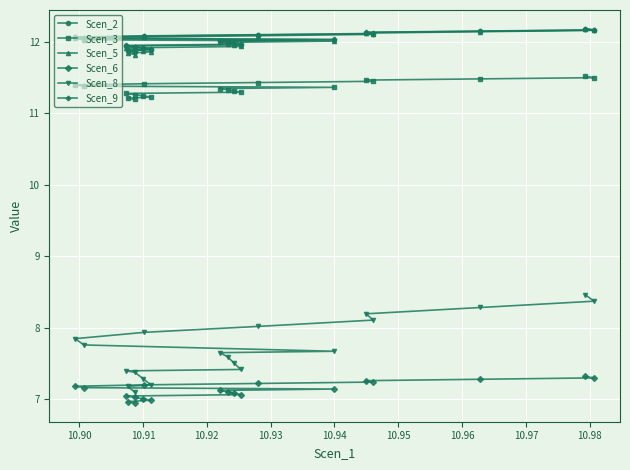

What is the average value of the Scen_9 series?

12.0